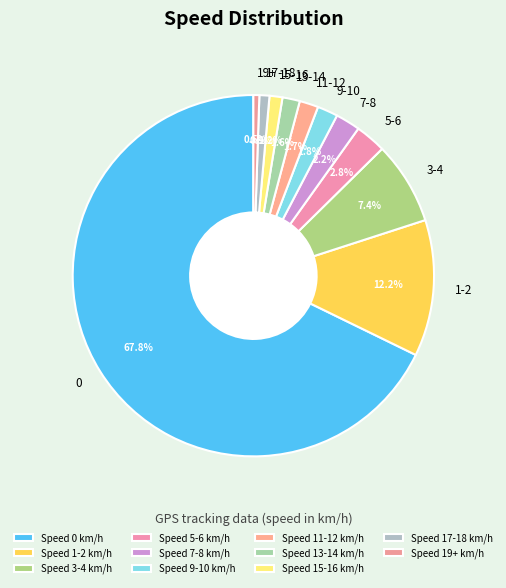

Does 5-6 represent more than half of the total?

No